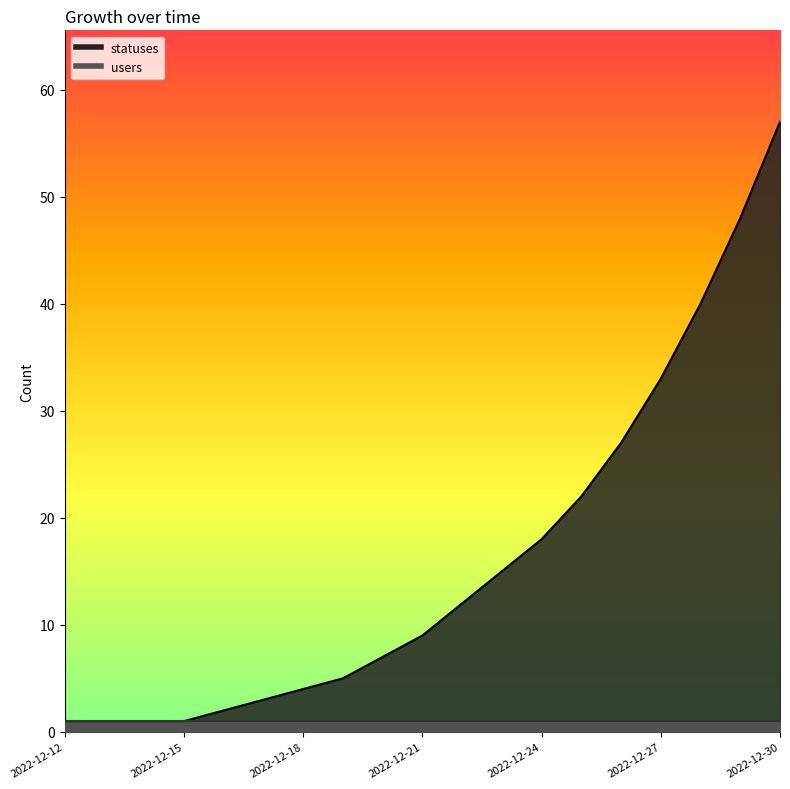

What is the value of the 9th point from the left?

7